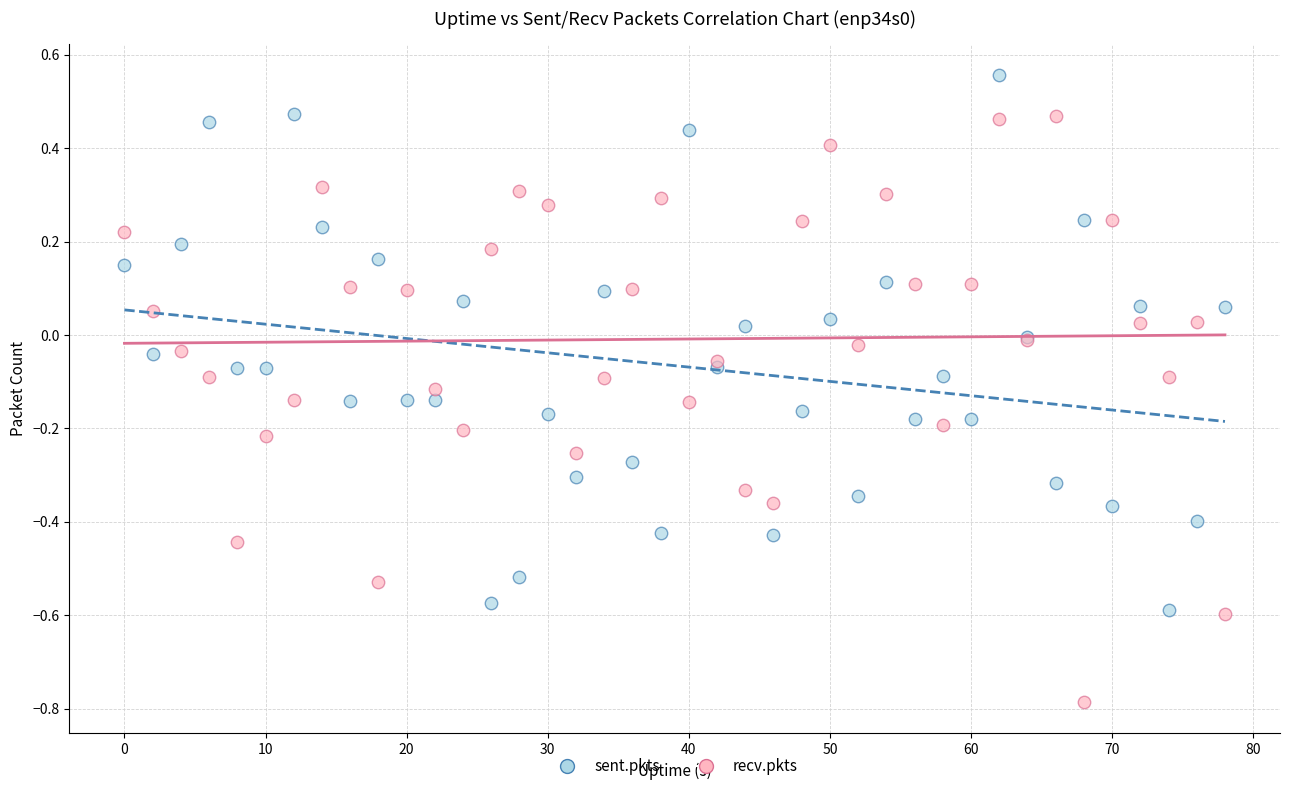

Which series has the largest Y range (max minus min)?

recv.pkts